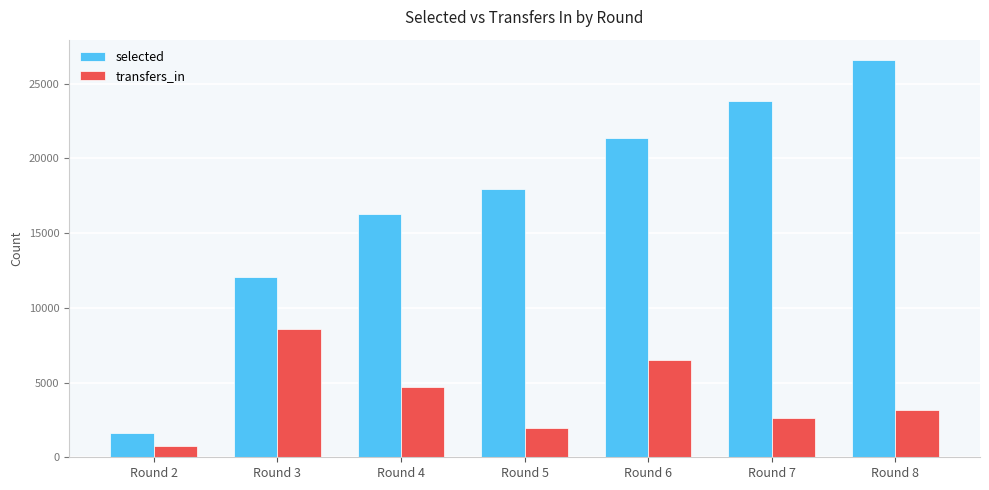

Is it true that selected equals 9354 at Round 8?

False